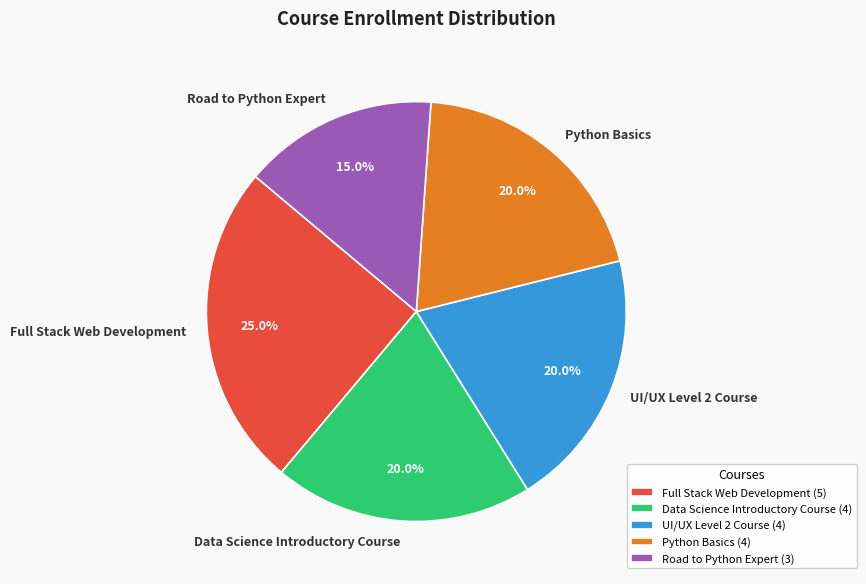

To the nearest percent, what is the difference between the largest and smallest slice percentages?

10%